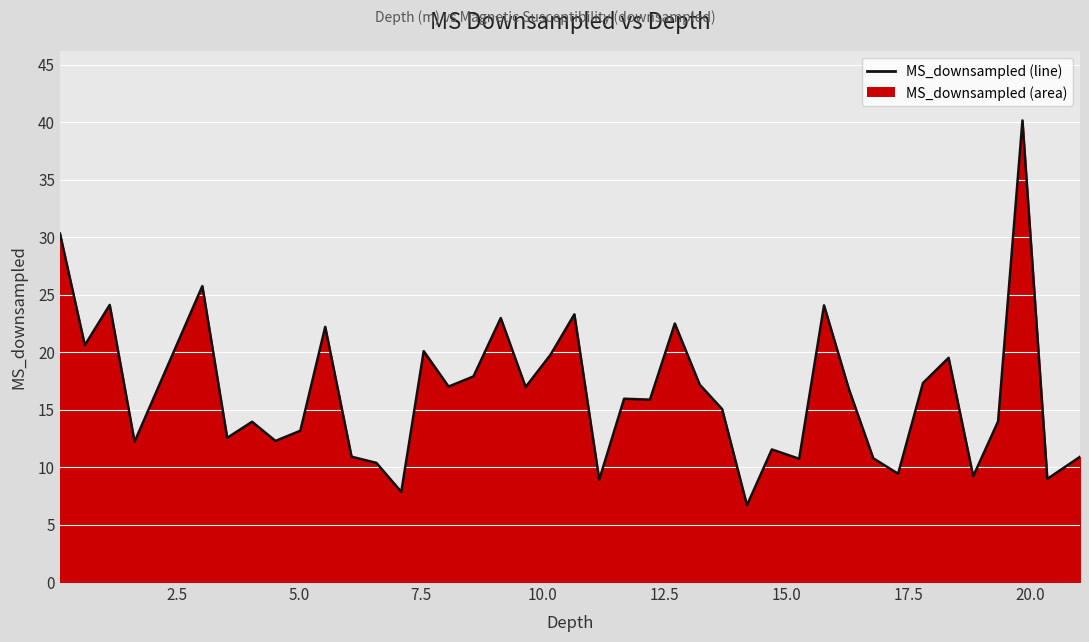

Which category has the highest value across all series?

19.84